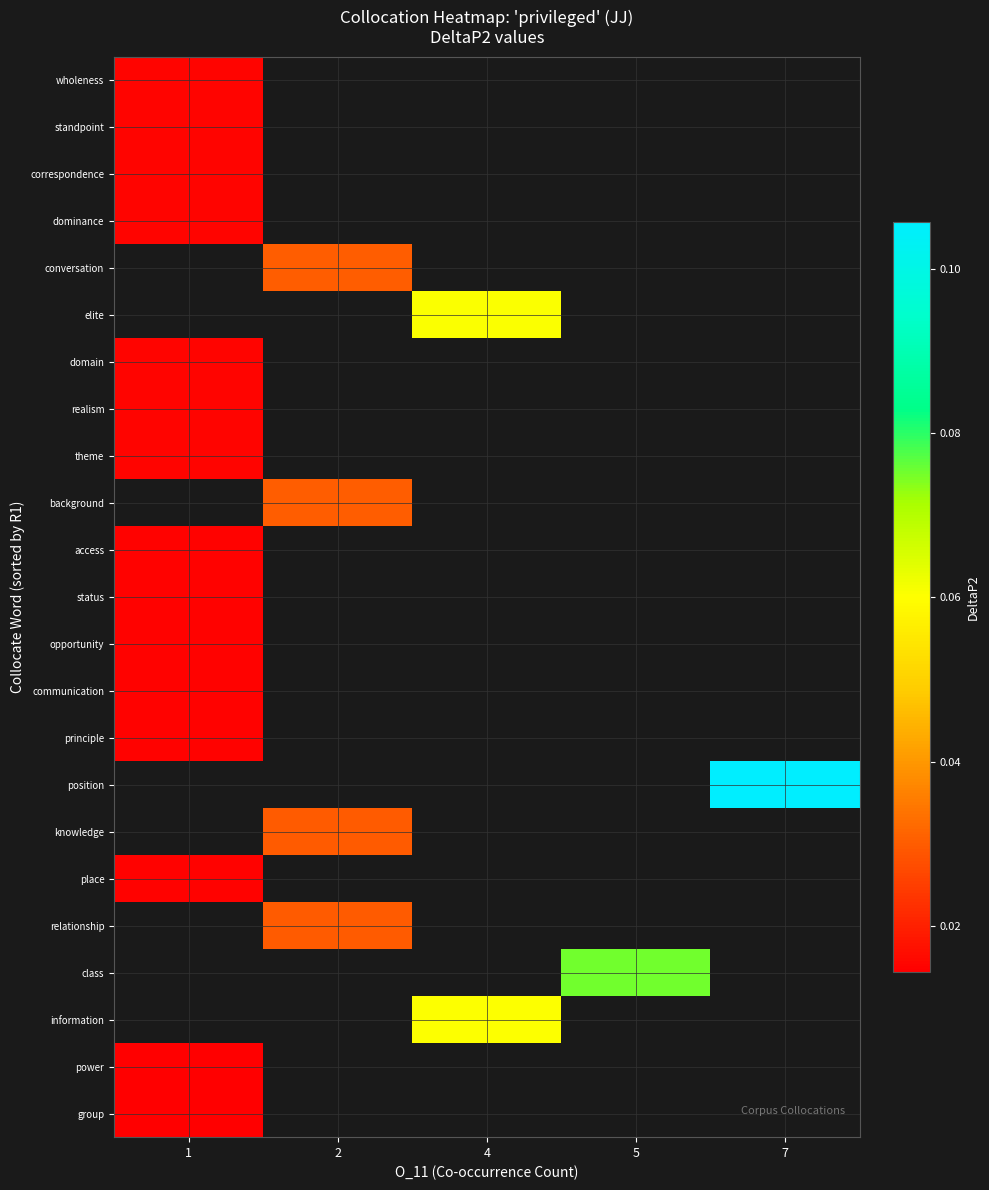

At which label does power reach its peak?

1